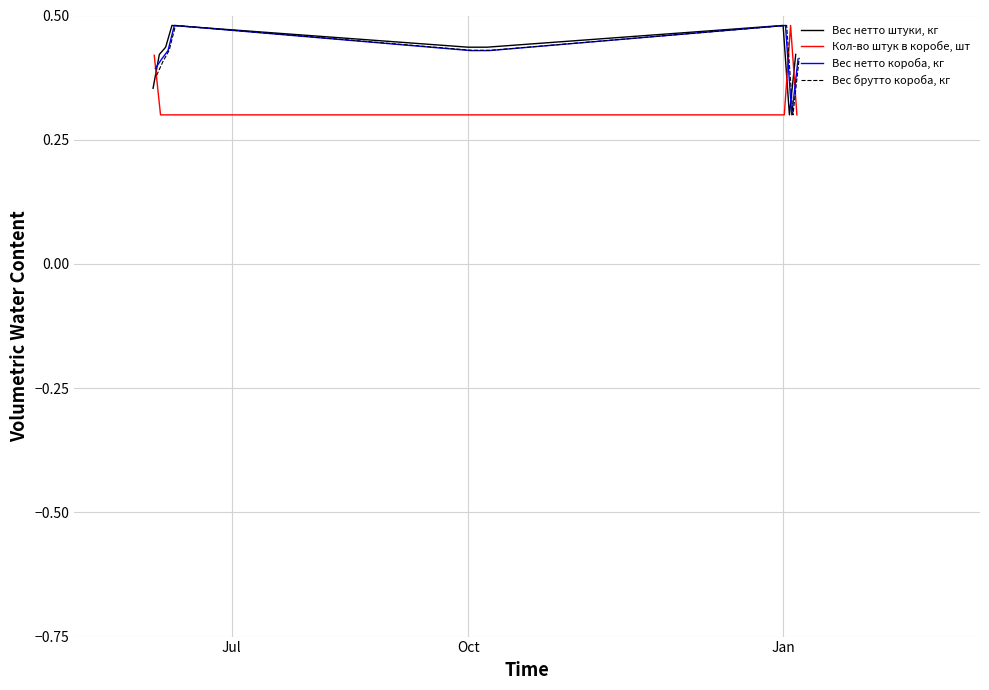

In Вес брутто короба, кг, how many points are higher than both neighbors (excluding endpoints)?

2